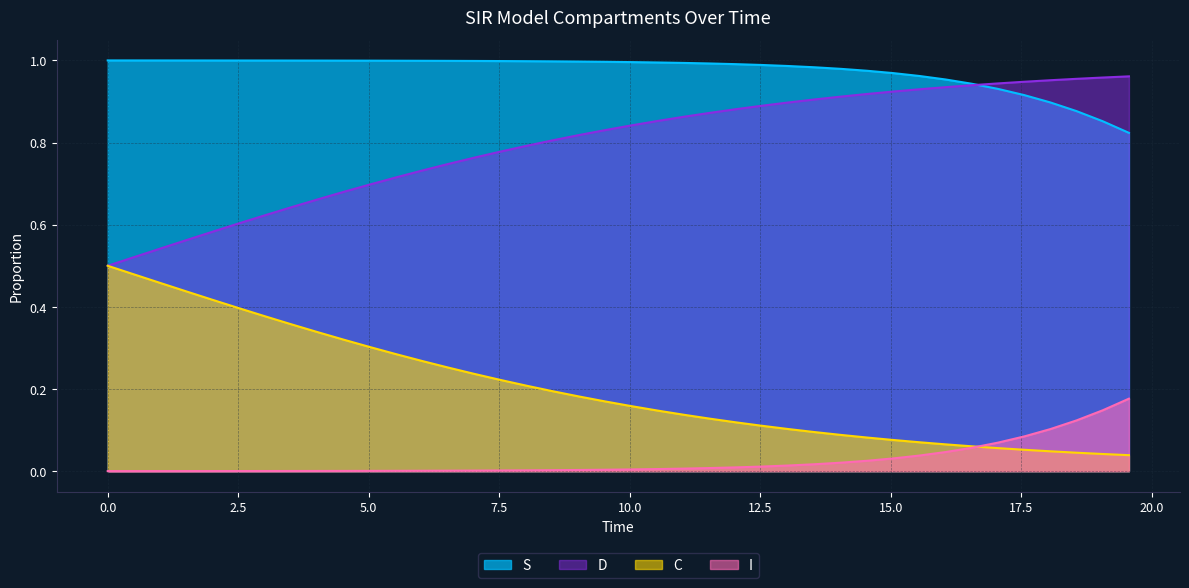

True or false: S and I cross at least once.

False